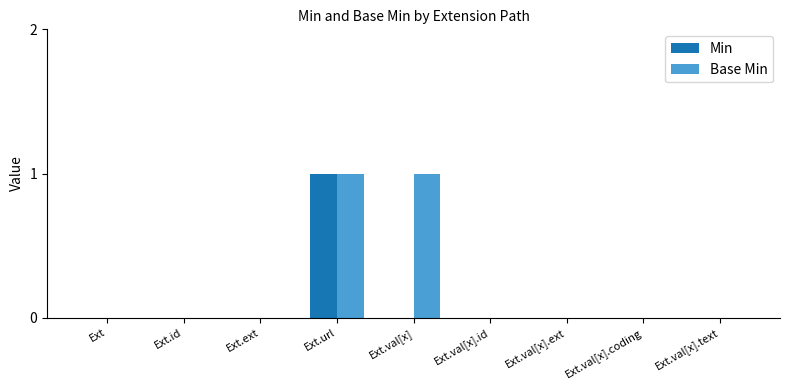

Which series changed the most between Ext.id and Ext.val[x]?

Base Min